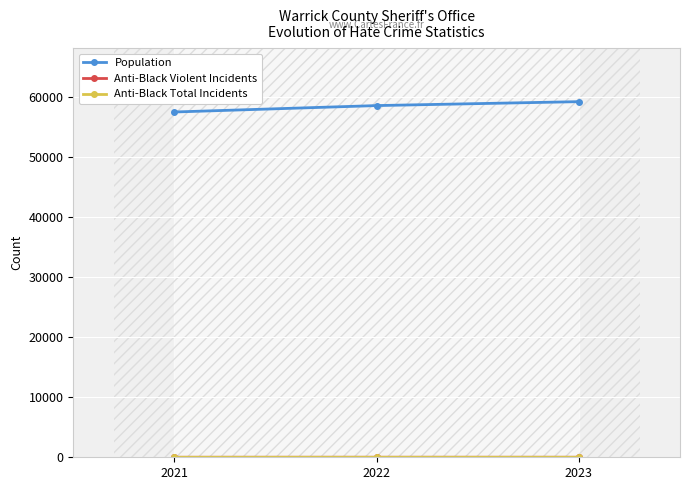

Reading left to right, list all the values displayed in this chart.

Population: 57456	58524	59177
Anti-Black Violent Incidents: 0	2	1
Anti-Black Total Incidents: 0	2	1